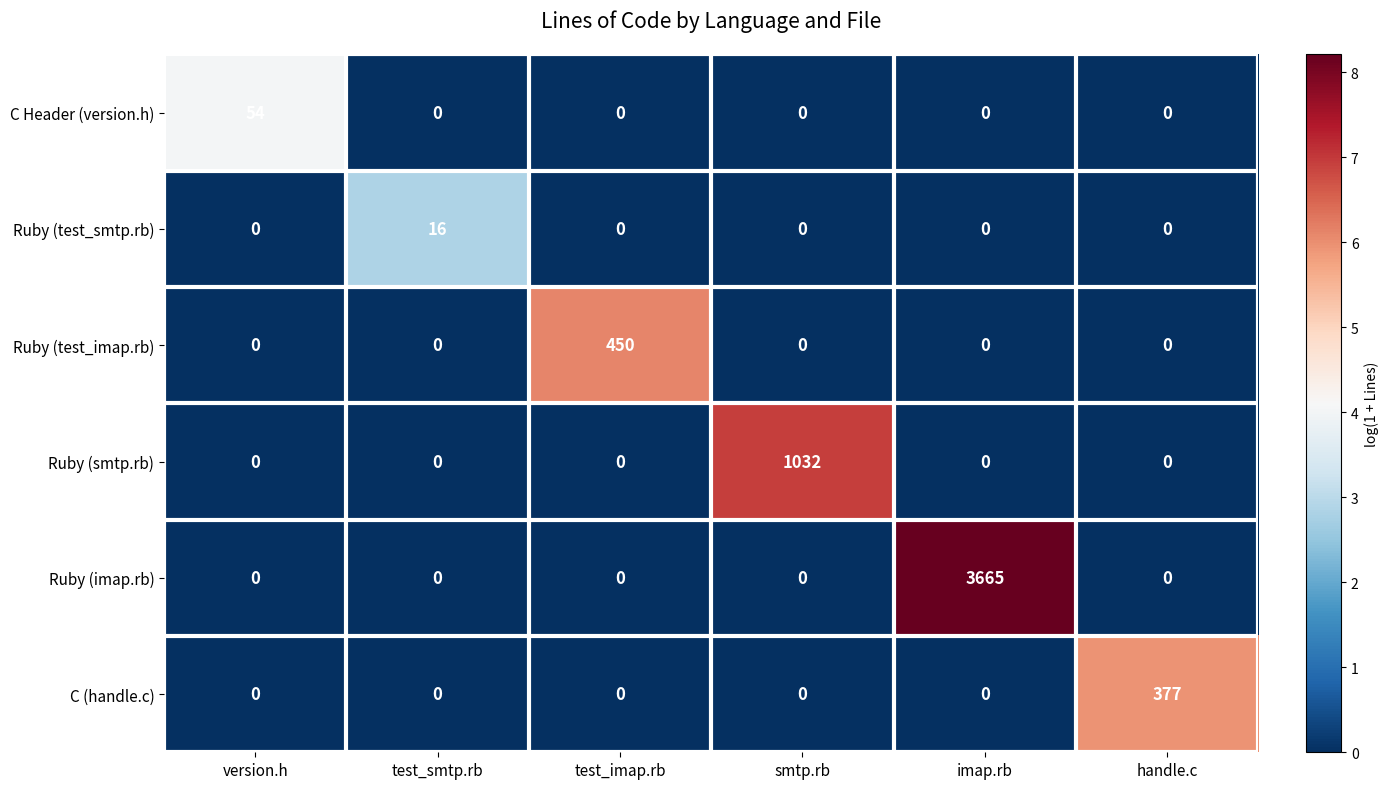

Rank the series by their maximum value, from lowest to highest.

Ruby (test_smtp.rb), C Header (version.h), C (handle.c), Ruby (test_imap.rb), Ruby (smtp.rb), Ruby (imap.rb)